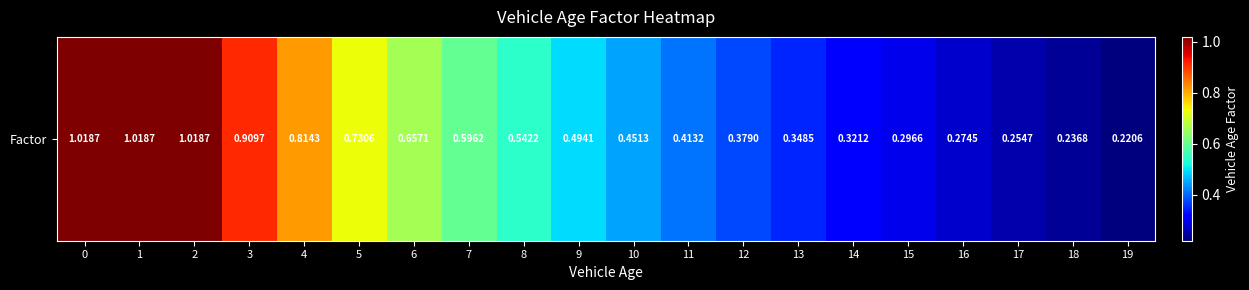

What is the difference between the maximum and minimum values?

0.8